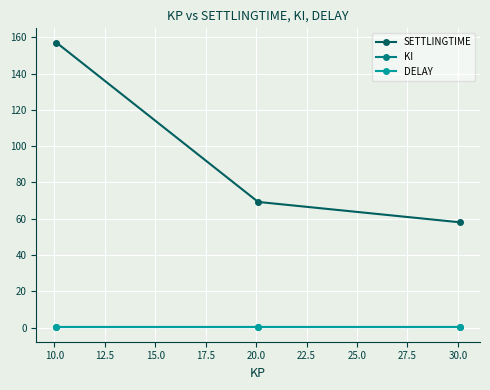

Which series has the largest range (max minus min)?

SETTLINGTIME